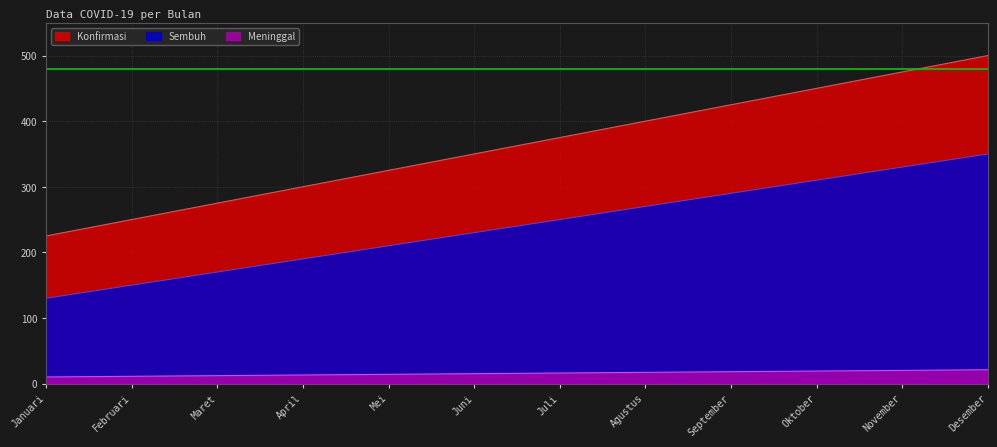

Where does the Konfirmasi series first go above 375?

Agustus